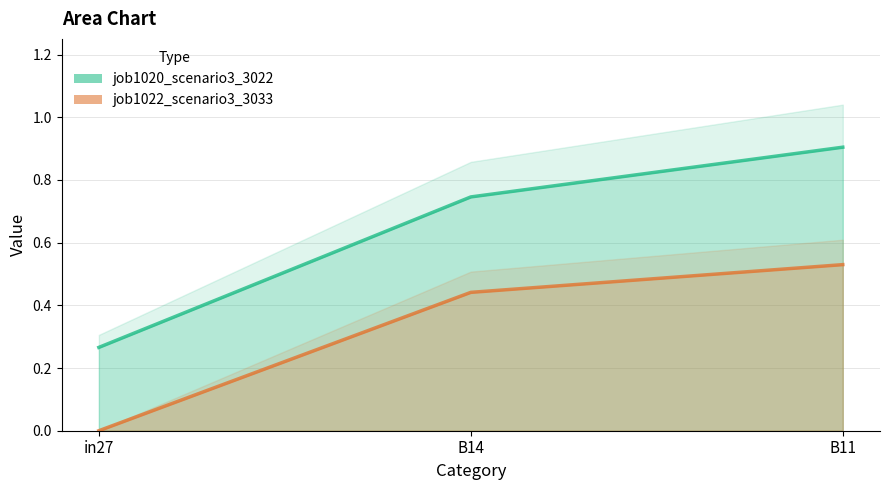

What is the label of the 1st point from the left?

in27